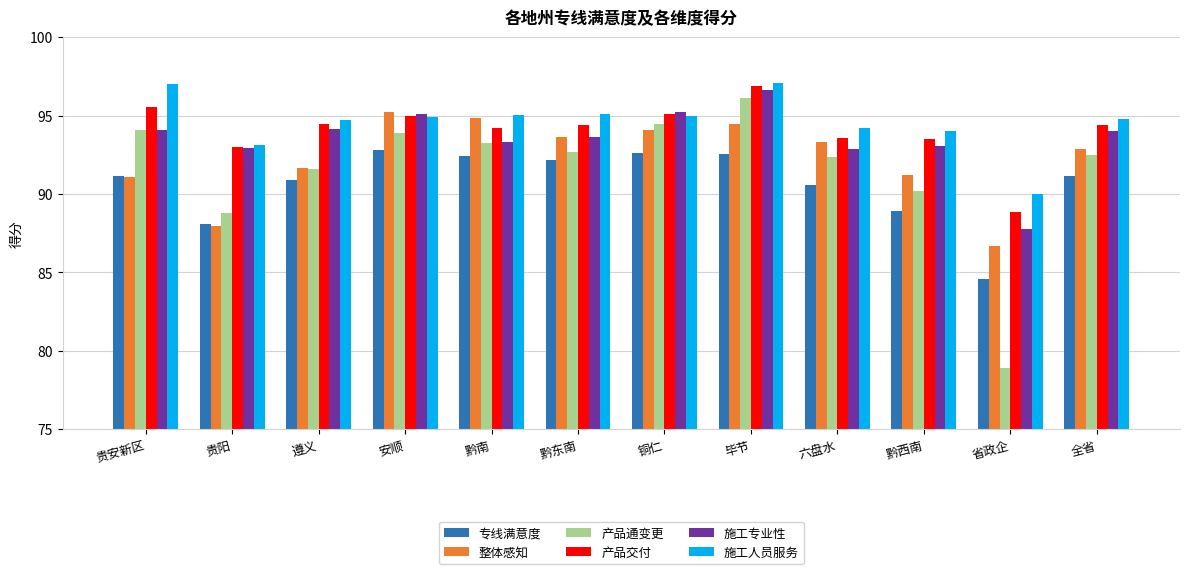

How many bars are there in total?

72